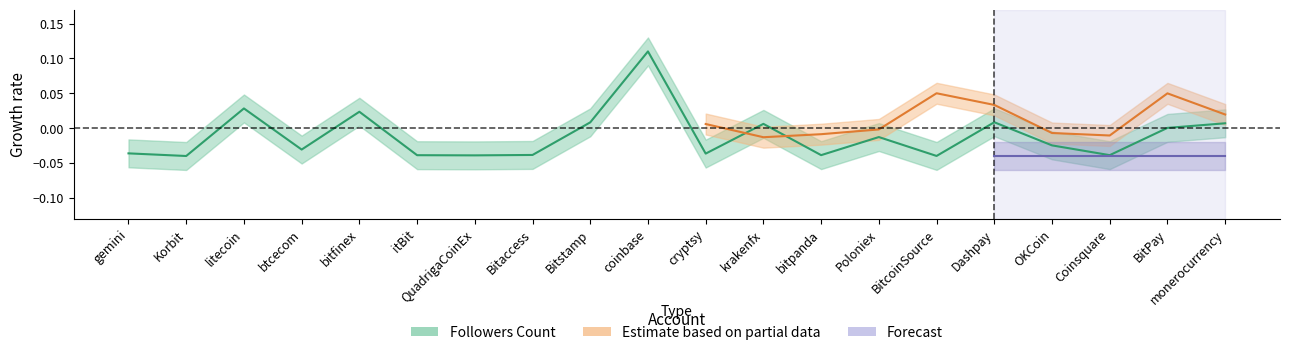

Between itBit and btcecom, which is larger?

btcecom